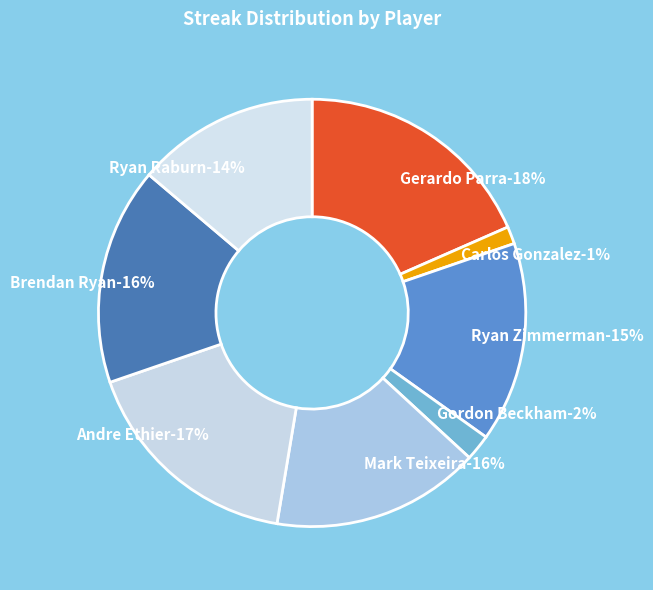

To the nearest percent, what percentage of the pie is Ryan Zimmerman?

15%